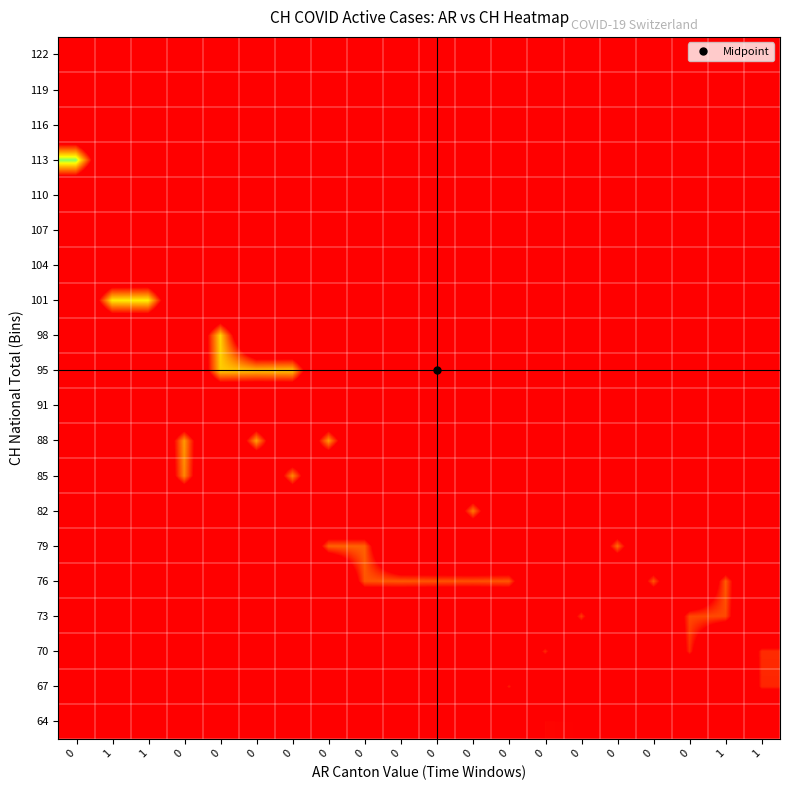

Reading left to right, transcribe all the data shown in this chart.

64: 0=0.0	1=0.0	1=0.0	0=0.0	0=0.0	0=0.0	0=0.0	0=0.0	0=0.0	0=0.0	0=0.0	0=0.0	0=0.0	0=65.0	0=64.0	0=0.0	0=0.0	0=0.0	1=0.0	1=0.0
67: 0=0.0	1=0.0	1=0.0	0=0.0	0=0.0	0=0.0	0=0.0	0=0.0	0=0.0	0=0.0	0=0.0	0=0.0	0=69.0	0=0.0	0=0.0	0=0.0	0=0.0	0=0.0	1=0.0	1=70.0
70: 0=0.0	1=0.0	1=0.0	0=0.0	0=0.0	0=0.0	0=0.0	0=0.0	0=0.0	0=0.0	0=0.0	0=0.0	0=0.0	0=71.0	0=0.0	0=0.0	0=0.0	0=71.0	1=0.0	1=71.0
73: 0=0.0	1=0.0	1=0.0	0=0.0	0=0.0	0=0.0	0=0.0	0=0.0	0=0.0	0=0.0	0=0.0	0=0.0	0=0.0	0=0.0	0=74.0	0=0.0	0=0.0	0=76.0	1=76.0	1=0.0
76: 0=0.0	1=0.0	1=0.0	0=0.0	0=0.0	0=0.0	0=0.0	0=0.0	0=78.0	0=78.5	0=77.5	0=77.0	0=78.0	0=0.0	0=0.0	0=0.0	0=78.0	0=0.0	1=79.0	1=0.0
79: 0=0.0	1=0.0	1=0.0	0=0.0	0=0.0	0=0.0	0=0.0	0=80.0	0=80.0	0=0.0	0=0.0	0=0.0	0=0.0	0=0.0	0=0.0	0=81.5	0=0.0	0=0.0	1=0.0	1=0.0
82: 0=0.0	1=0.0	1=0.0	0=0.0	0=0.0	0=0.0	0=0.0	0=0.0	0=0.0	0=0.0	0=0.0	0=84.0	0=0.0	0=0.0	0=0.0	0=0.0	0=0.0	0=0.0	1=0.0	1=0.0
85: 0=0.0	1=0.0	1=0.0	0=86.0	0=0.0	0=0.0	0=86.0	0=0.0	0=0.0	0=0.0	0=0.0	0=0.0	0=0.0	0=0.0	0=0.0	0=0.0	0=0.0	0=0.0	1=0.0	1=0.0
88: 0=0.0	1=0.0	1=0.0	0=89.0	0=0.0	0=90.0	0=0.0	0=89.0	0=0.0	0=0.0	0=0.0	0=0.0	0=0.0	0=0.0	0=0.0	0=0.0	0=0.0	0=0.0	1=0.0	1=0.0
91: 0=0.0	1=0.0	1=0.0	0=0.0	0=0.0	0=0.0	0=0.0	0=0.0	0=0.0	0=0.0	0=0.0	0=0.0	0=0.0	0=0.0	0=0.0	0=0.0	0=0.0	0=0.0	1=0.0	1=0.0
95: 0=0.0	1=0.0	1=0.0	0=0.0	0=97.0	0=95.0	0=96.0	0=0.0	0=0.0	0=0.0	0=0.0	0=0.0	0=0.0	0=0.0	0=0.0	0=0.0	0=0.0	0=0.0	1=0.0	1=0.0
98: 0=0.0	1=0.0	1=0.0	0=0.0	0=99.0	0=0.0	0=0.0	0=0.0	0=0.0	0=0.0	0=0.0	0=0.0	0=0.0	0=0.0	0=0.0	0=0.0	0=0.0	0=0.0	1=0.0	1=0.0
101: 0=0.0	1=102.0	1=103.0	0=0.0	0=0.0	0=0.0	0=0.0	0=0.0	0=0.0	0=0.0	0=0.0	0=0.0	0=0.0	0=0.0	0=0.0	0=0.0	0=0.0	0=0.0	1=0.0	1=0.0
104: 0=0.0	1=0.0	1=0.0	0=0.0	0=0.0	0=0.0	0=0.0	0=0.0	0=0.0	0=0.0	0=0.0	0=0.0	0=0.0	0=0.0	0=0.0	0=0.0	0=0.0	0=0.0	1=0.0	1=0.0
107: 0=0.0	1=0.0	1=0.0	0=0.0	0=0.0	0=0.0	0=0.0	0=0.0	0=0.0	0=0.0	0=0.0	0=0.0	0=0.0	0=0.0	0=0.0	0=0.0	0=0.0	0=0.0	1=0.0	1=0.0
110: 0=0.0	1=0.0	1=0.0	0=0.0	0=0.0	0=0.0	0=0.0	0=0.0	0=0.0	0=0.0	0=0.0	0=0.0	0=0.0	0=0.0	0=0.0	0=0.0	0=0.0	0=0.0	1=0.0	1=0.0
113: 0=115.5	1=0.0	1=0.0	0=0.0	0=0.0	0=0.0	0=0.0	0=0.0	0=0.0	0=0.0	0=0.0	0=0.0	0=0.0	0=0.0	0=0.0	0=0.0	0=0.0	0=0.0	1=0.0	1=0.0
116: 0=0.0	1=0.0	1=0.0	0=0.0	0=0.0	0=0.0	0=0.0	0=0.0	0=0.0	0=0.0	0=0.0	0=0.0	0=0.0	0=0.0	0=0.0	0=0.0	0=0.0	0=0.0	1=0.0	1=0.0
119: 0=0.0	1=0.0	1=0.0	0=0.0	0=0.0	0=0.0	0=0.0	0=0.0	0=0.0	0=0.0	0=0.0	0=0.0	0=0.0	0=0.0	0=0.0	0=0.0	0=0.0	0=0.0	1=0.0	1=0.0
122: 0=0.0	1=0.0	1=0.0	0=0.0	0=0.0	0=0.0	0=0.0	0=0.0	0=0.0	0=0.0	0=0.0	0=0.0	0=0.0	0=0.0	0=0.0	0=0.0	0=0.0	0=0.0	1=0.0	1=0.0